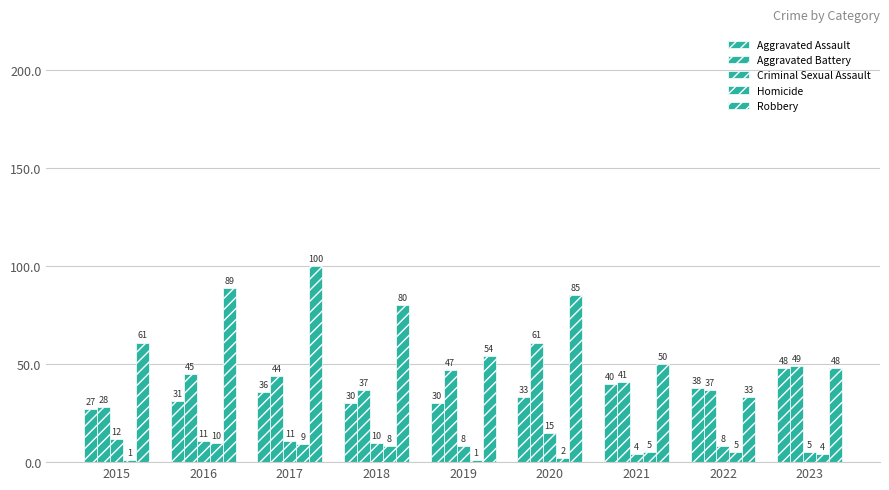

Reading left to right, extract all data points from this chart.

Aggravated Assault: 27	31	36	30	30	33	40	38	48
Aggravated Battery: 28	45	44	37	47	61	41	37	49
Criminal Sexual Assault: 12	11	11	10	8	15	4	8	5
Homicide: 1	10	9	8	1	2	5	5	4
Robbery: 61	89	100	80	54	85	50	33	48